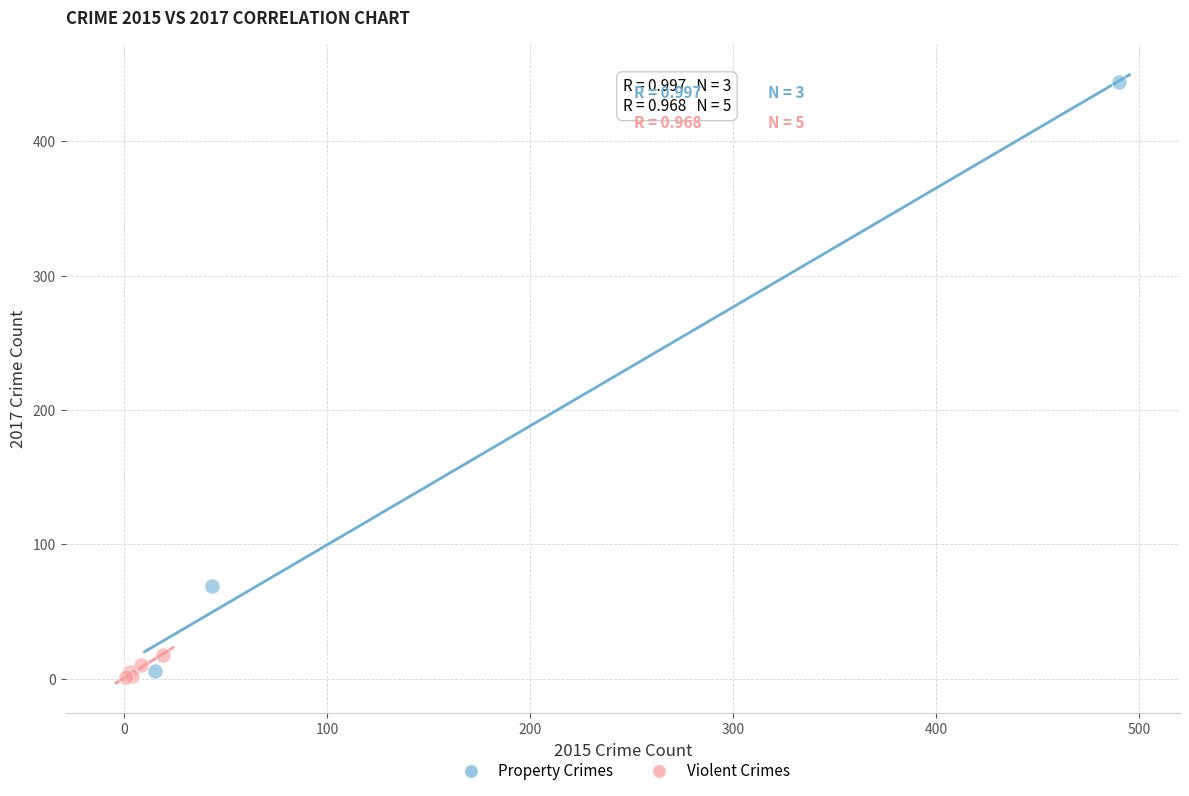

Which series reaches the maximum Y coordinate?

Property Crimes